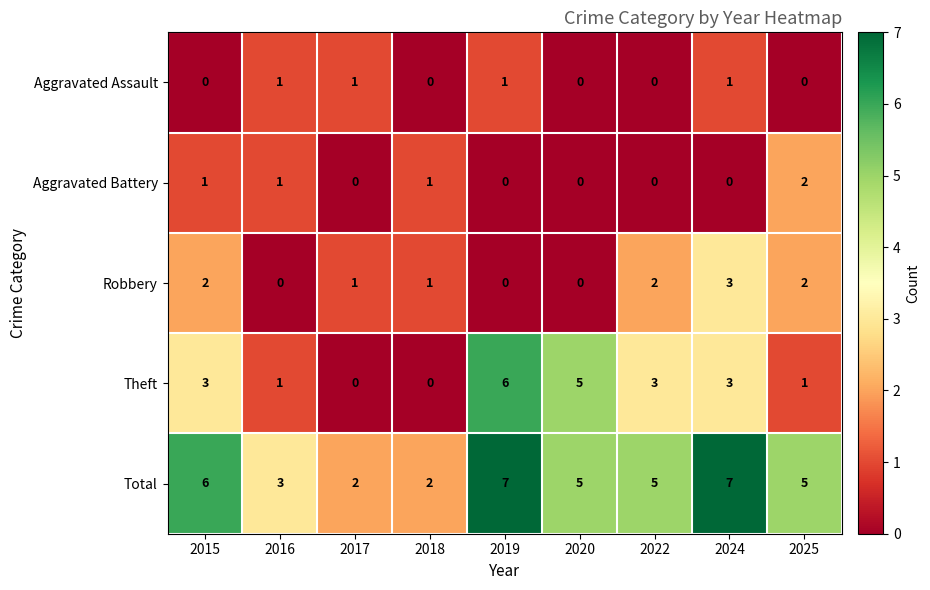

What is the difference between the maximum and second lowest values in the Total series?

5